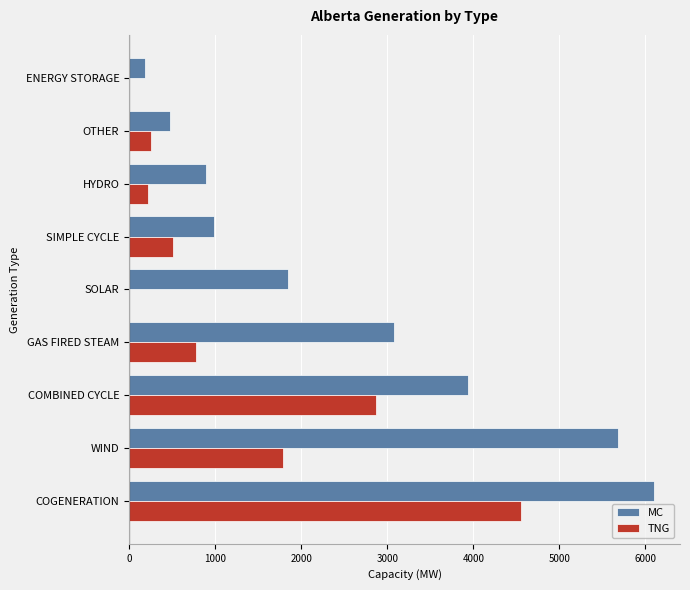

Is it true that TNG equals 774 at GAS FIRED STEAM?

True